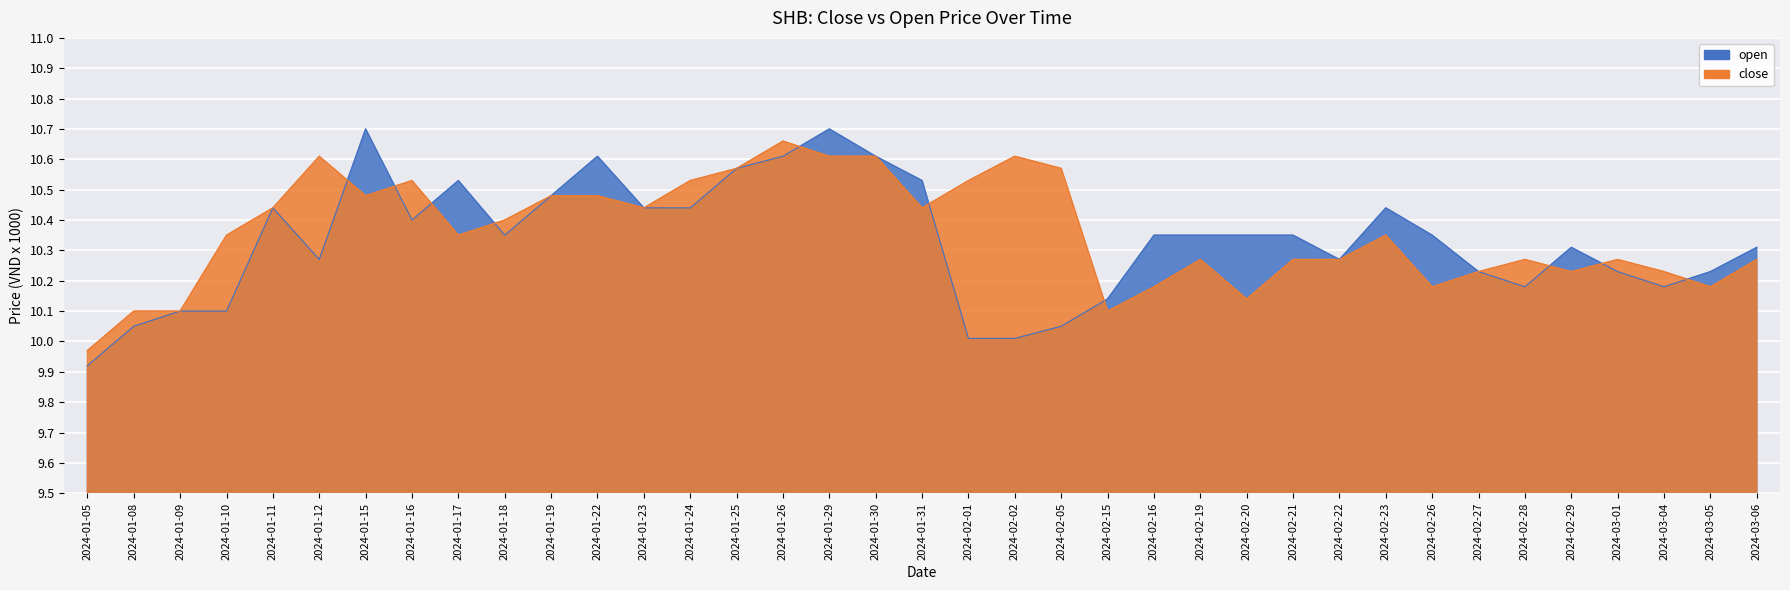

What are all the series names shown in the legend?

close, open